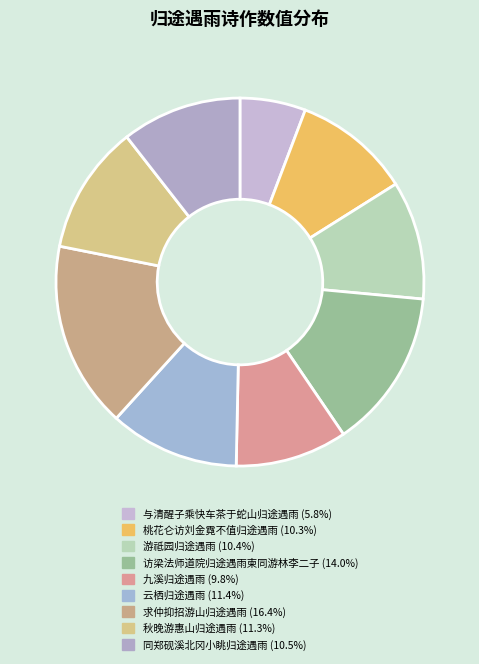

Count the number of slices in the pie.

9